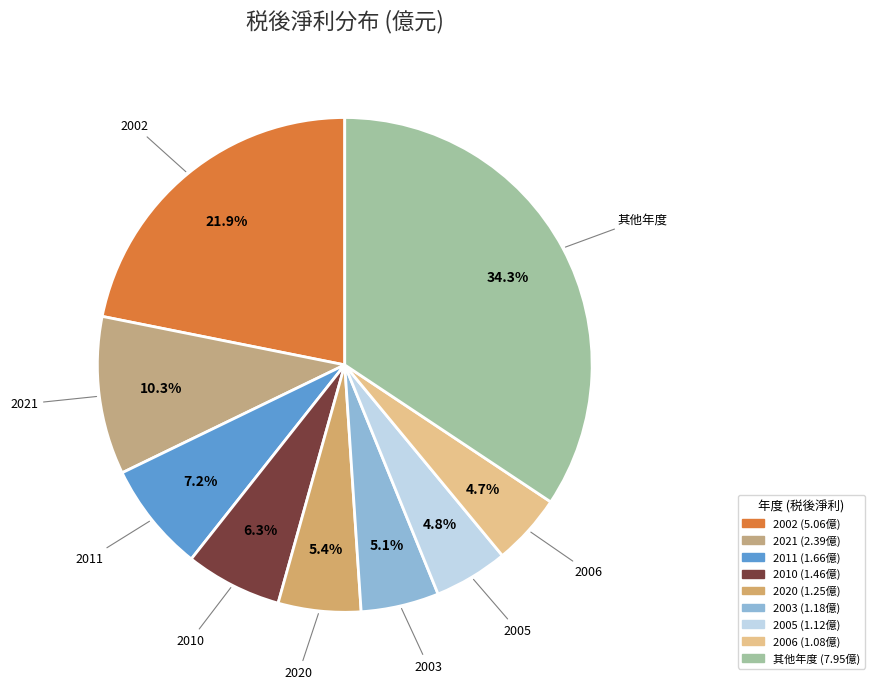

How many segments does this pie chart have?

9